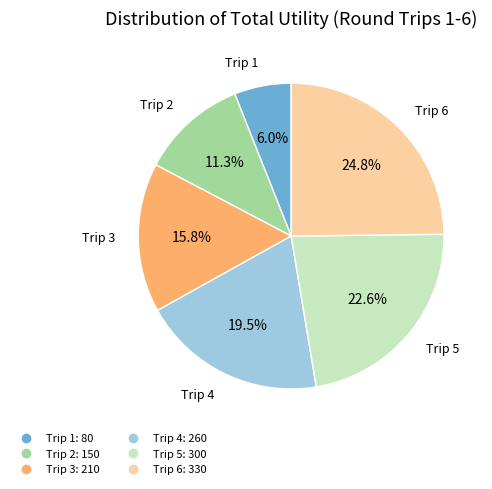

Does any single category account for the majority?

No